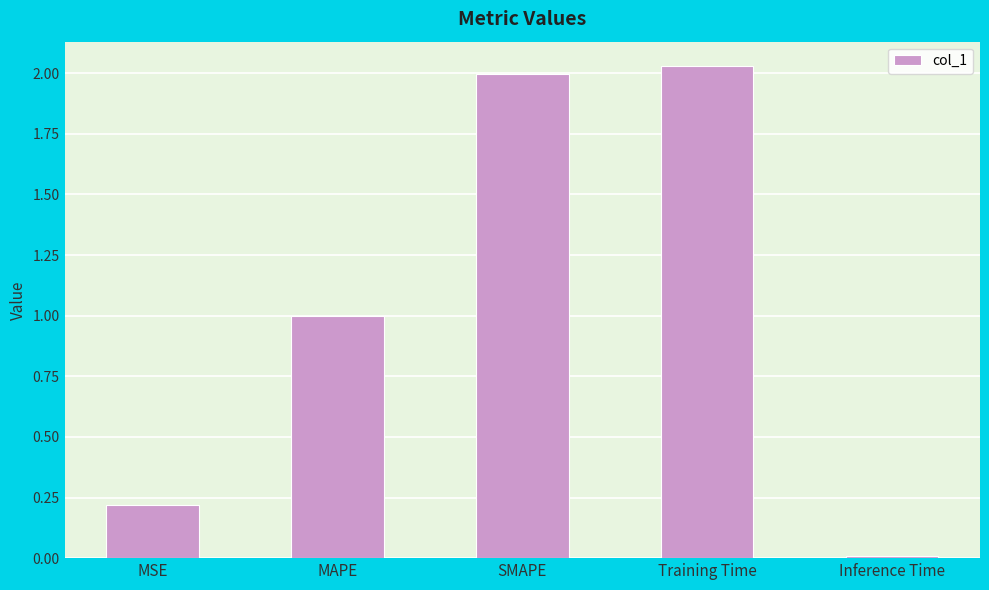

What is the sum of all values?

5.3